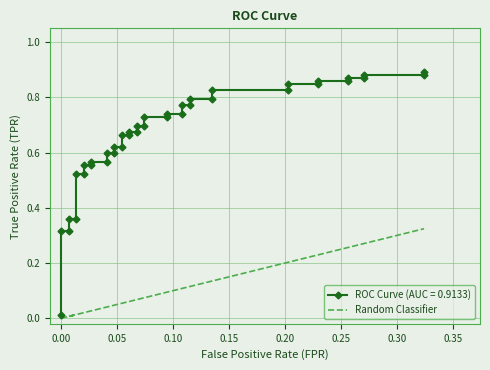

Count the number of values greater than 0.

39